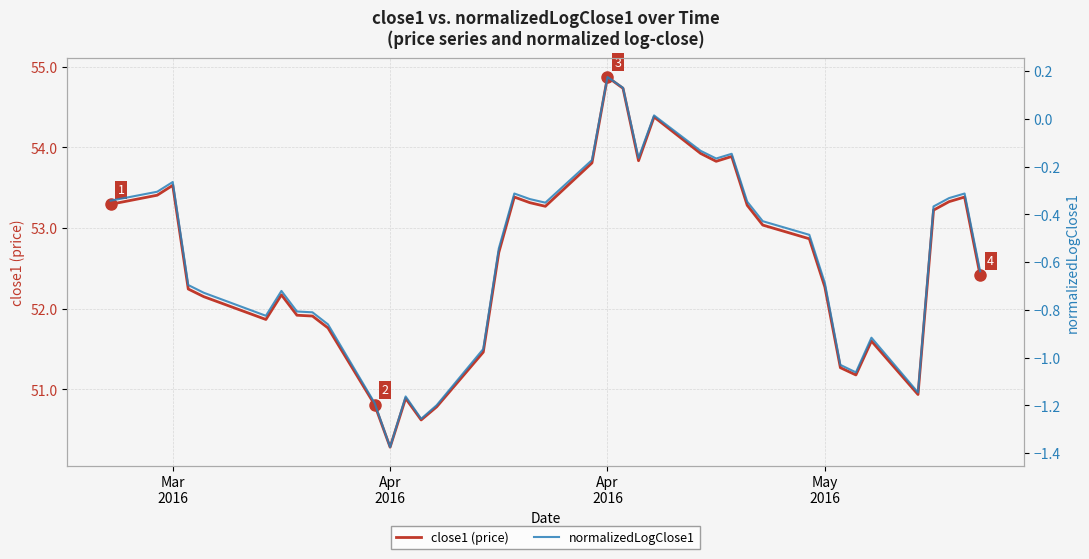

What is the difference between the second highest and minimum values in the normalizedLogClose1 series?

1.5